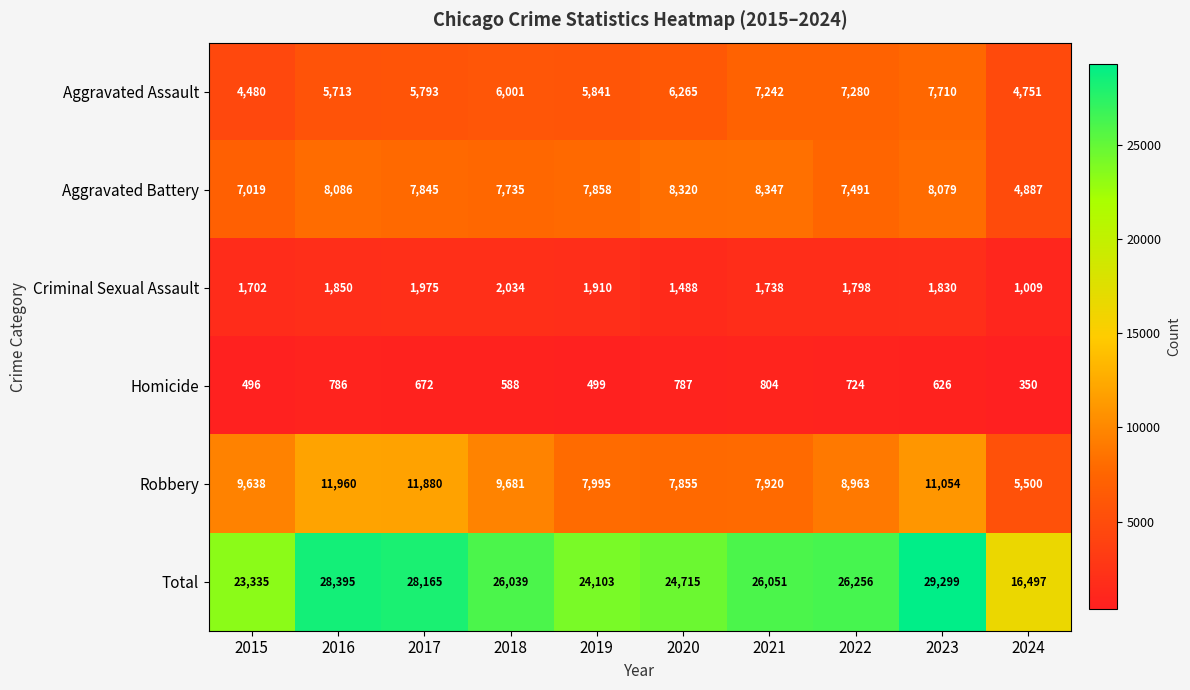

True or false: Aggravated Battery has a value of 7019 at 2015.

True